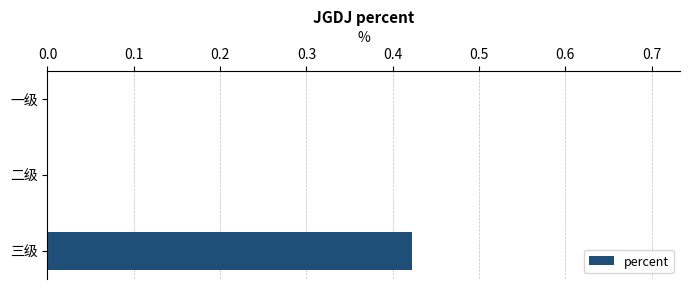

What is the average value?

0.1